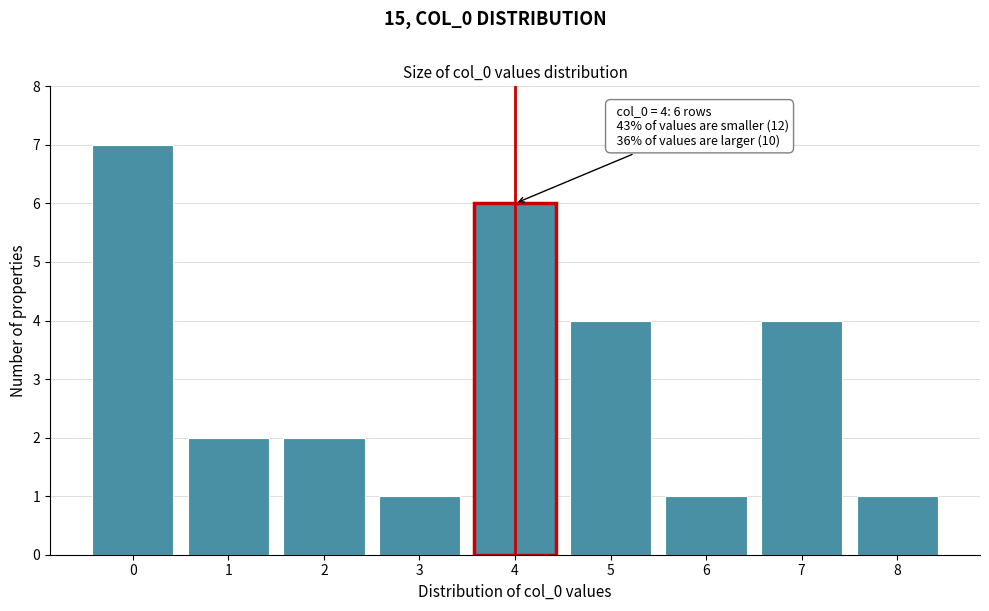

Reading left to right, list all the values displayed in this chart.

7	2	2	1	6	4	1	4	1